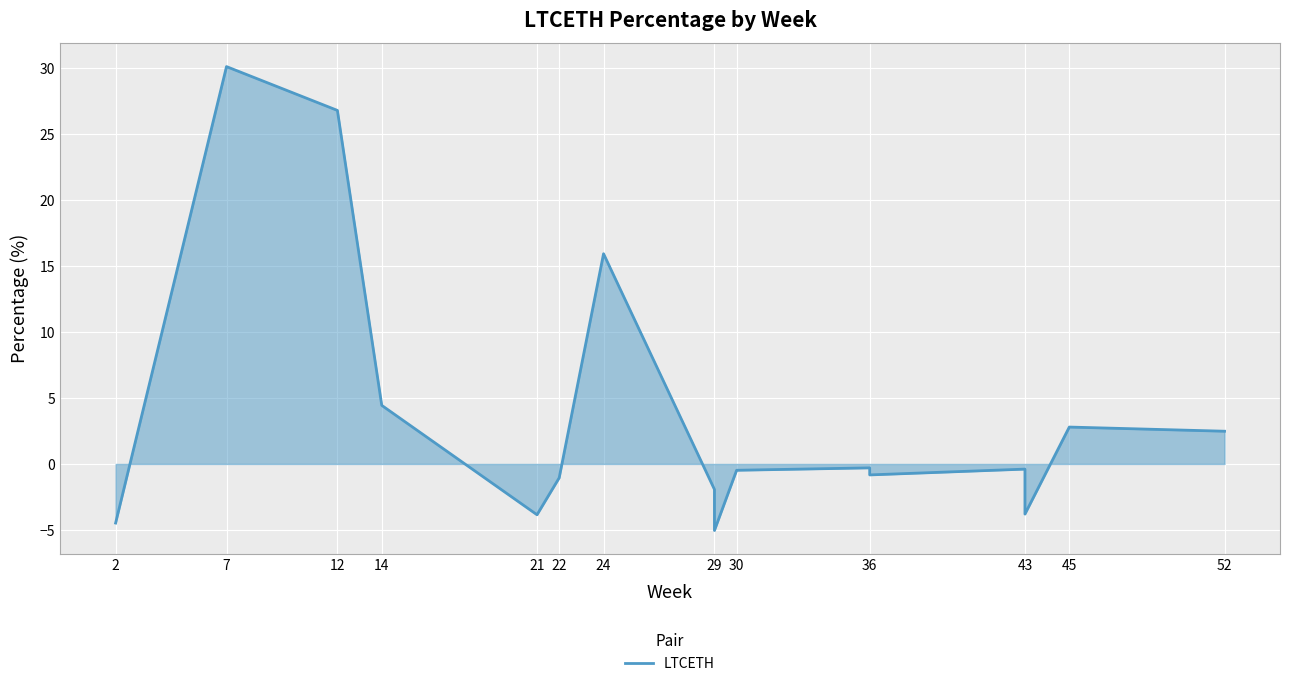

What is the maximum value shown in the chart?

30.1